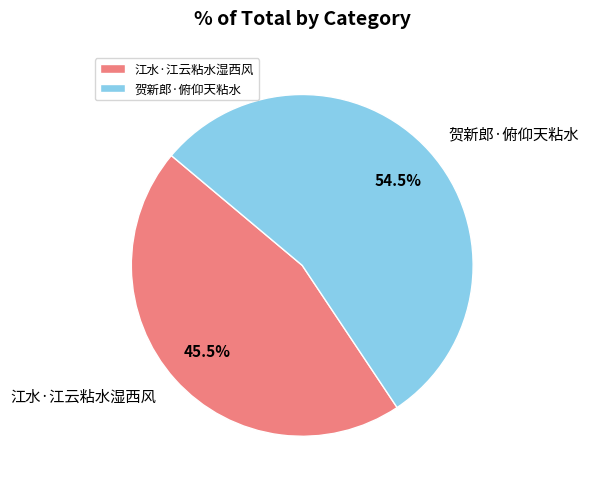

What is the ratio of the value at 江水·江云粘水湿西风 to the value at 贺新郎·俯仰天粘水?

0.8